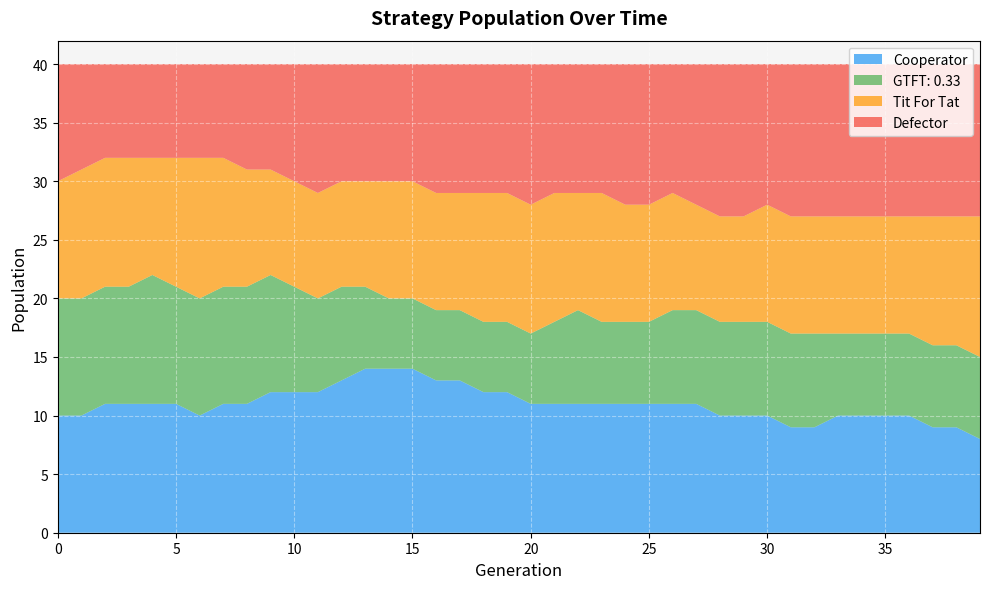

Rank the categories by Tit For Tat value from highest to lowest.

6, 39, 1, 2, 3, 5, 7, 18, 19, 20, 21, 23, 37, 38, 0, 4, 8, 14, 15, 16, 17, 22, 24, 25, 26, 30, 31, 32, 33, 34, 35, 36, 9, 10, 11, 12, 13, 27, 28, 29